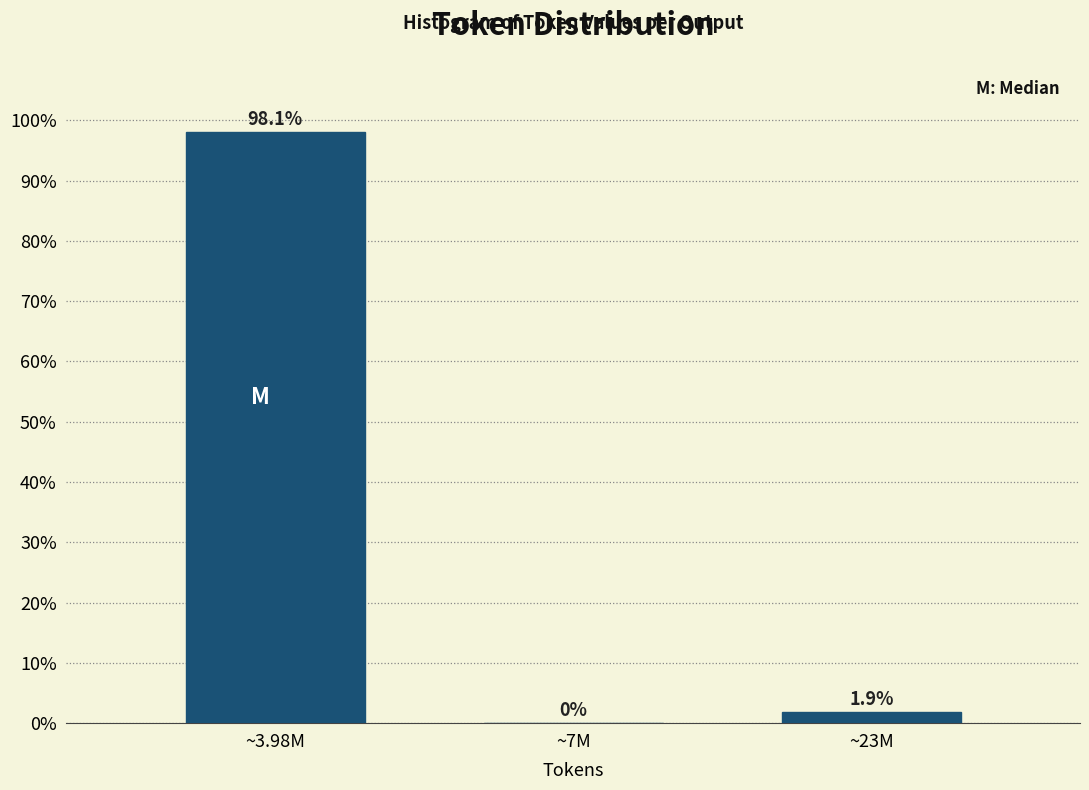

Reading right to left, transcribe all the data shown in this chart.

~23M=1.9	~7M=0.0	~3.98M=98.1